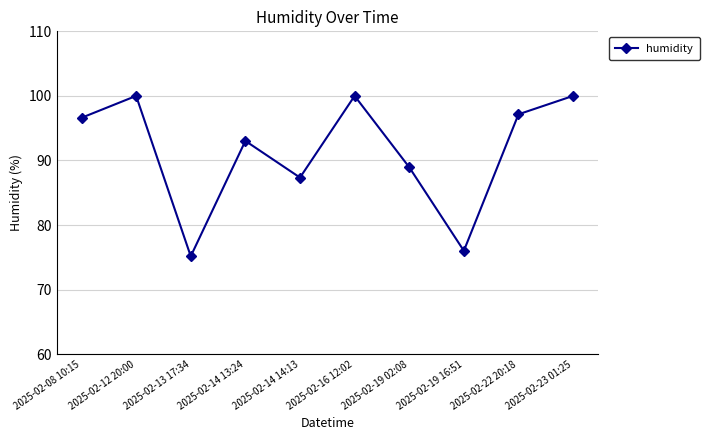

What is the label of the 5th point from the right?

2025-02-16 12:02